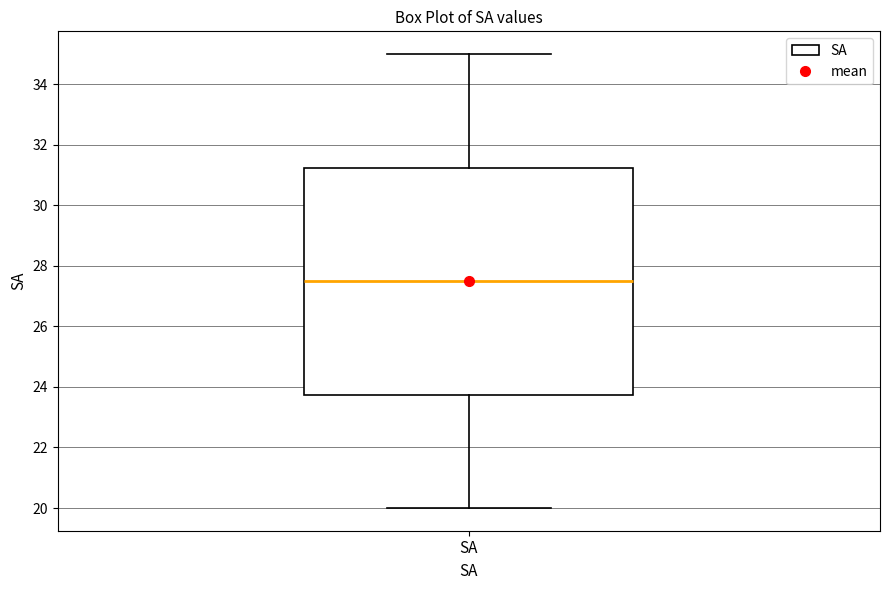

Transcribe this box plot: give where the median line is, the range the box spans, and where the two whiskers end, as read against the y-axis. The values are not printed on the chart, so give them approximately, as read against the axis.

median 27.6, box 23.8 to 31.2, whiskers 20.0 to 35.0